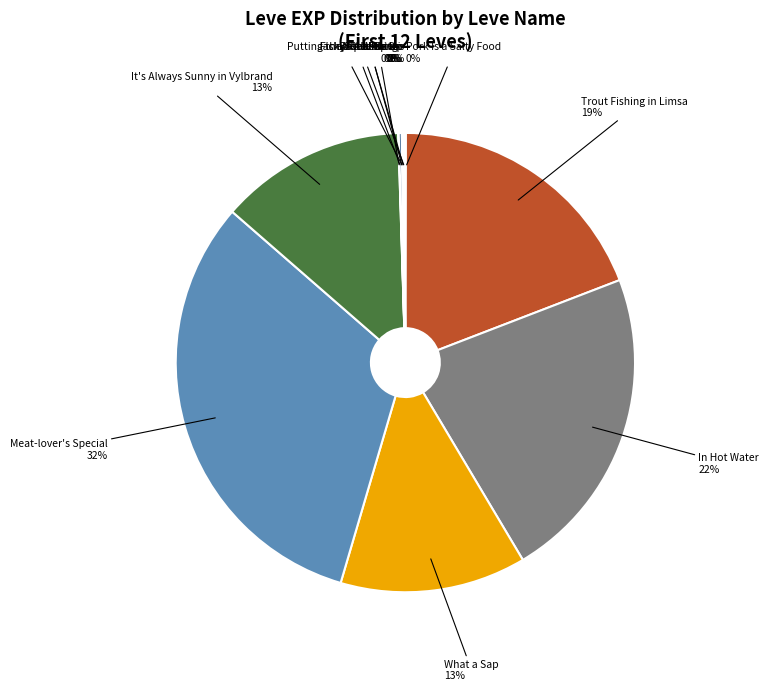

True or false: What a Sap accounts for 13% of the total.

True